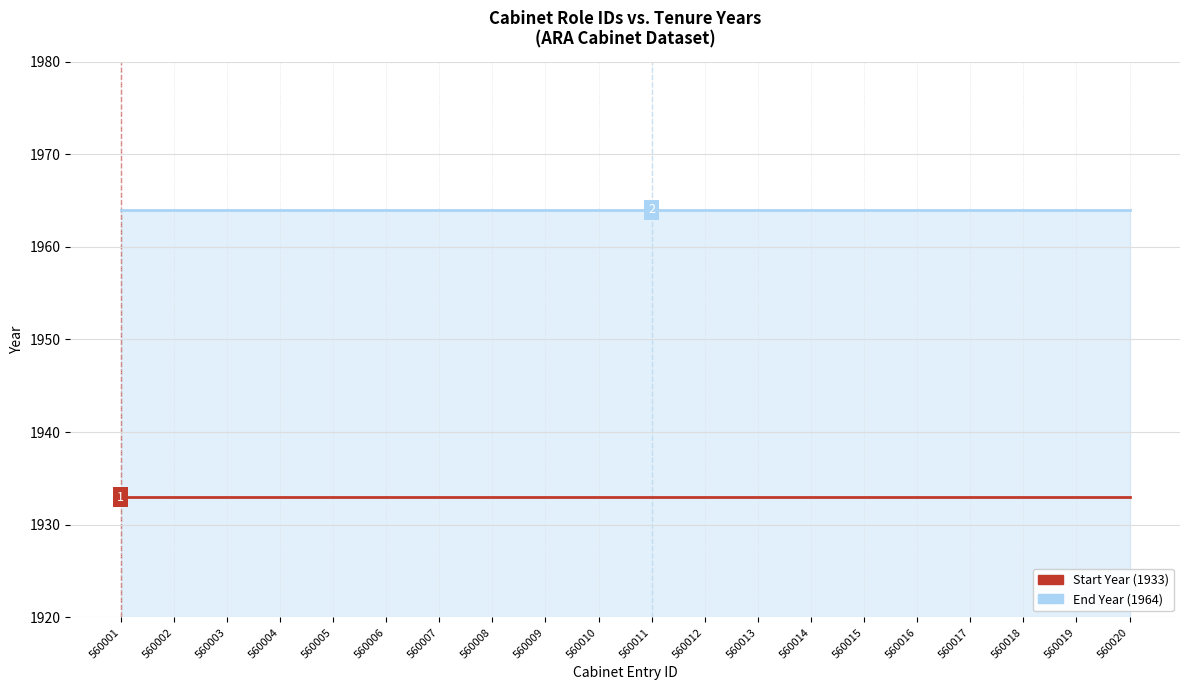

What is the minimum value shown in the chart?

1933